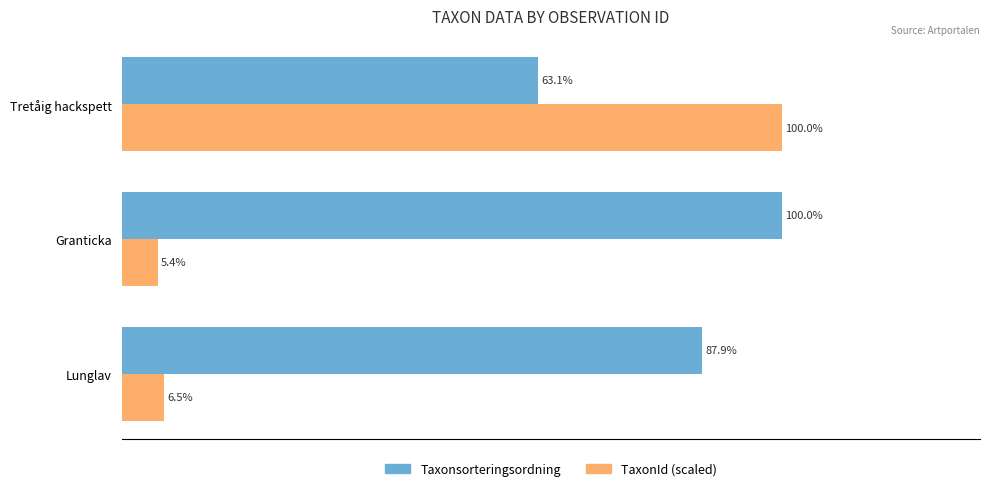

Where is Taxonsorteringsordning nearest to the value 81?

Lunglav